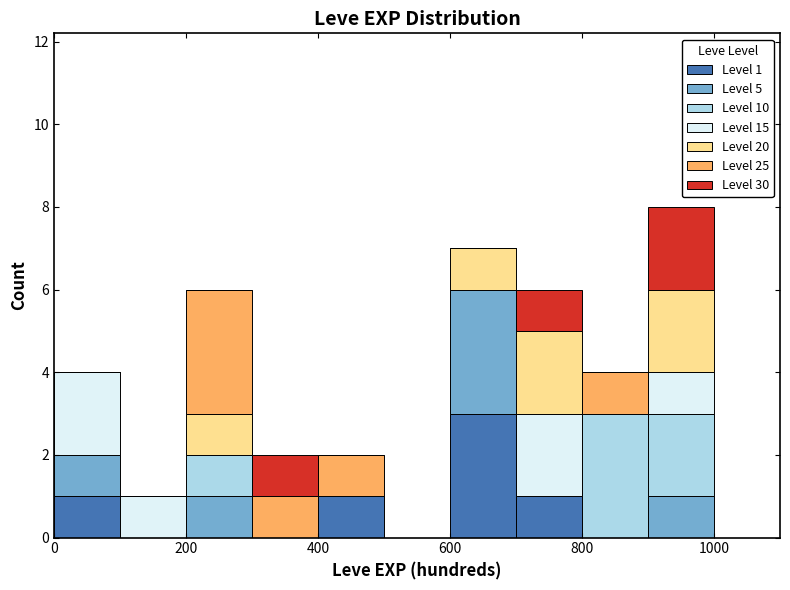

Which range on the x-axis has the tallest stacked bar (by total height)?

900 to 1000